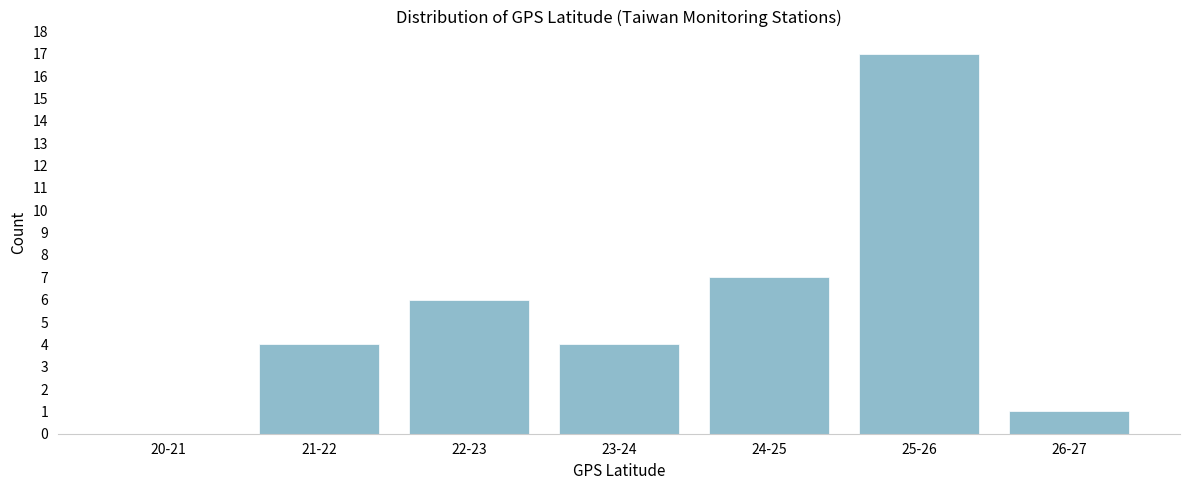

Reading right to left, extract all data points from this chart.

26-27=1	25-26=17	24-25=7	23-24=4	22-23=6	21-22=4	20-21=0